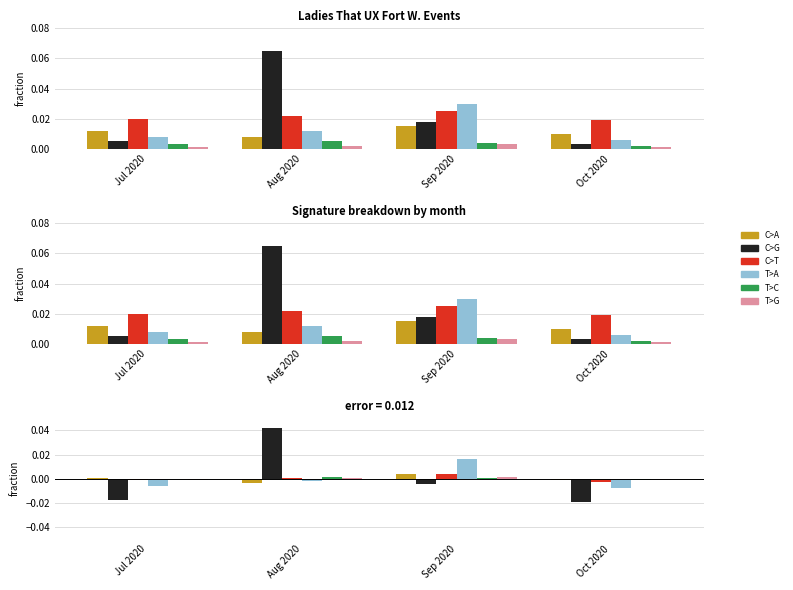

How many series are shown in this chart?

6